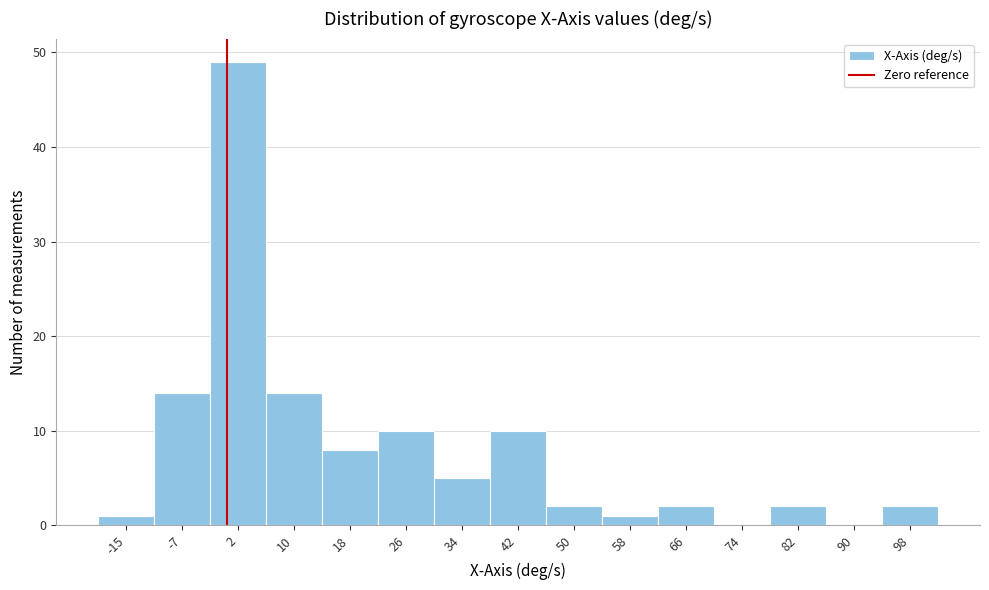

Reading left to right, list every bar in this chart as the range it spans on the x-axis followed by its height. Neither the bar edges nor the heights are printed on the chart, so give them approximately, as read against the axes.

-19 to -11: 1
-11 to -2: 14
-2 to 6: 49
6 to 14: 14
14 to 22: 8
22 to 30: 10
30 to 38: 5
38 to 46: 10
46 to 54: 2
54 to 62: 1
62 to 70: 2
70 to 78: 0
78 to 86: 2
86 to 94: 0
94 to 102: 2